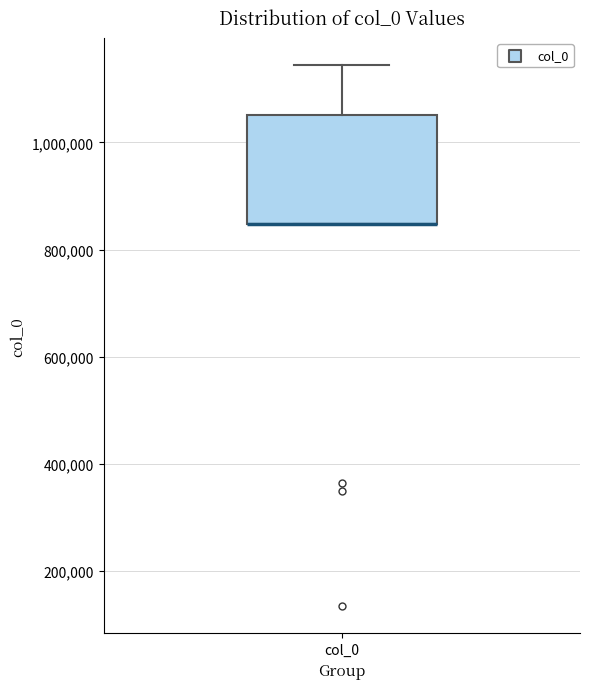

Where is the lower edge of the box for col_0 on the y-axis? The values are not printed on the chart, so give them approximately, as read against the axis.

840000